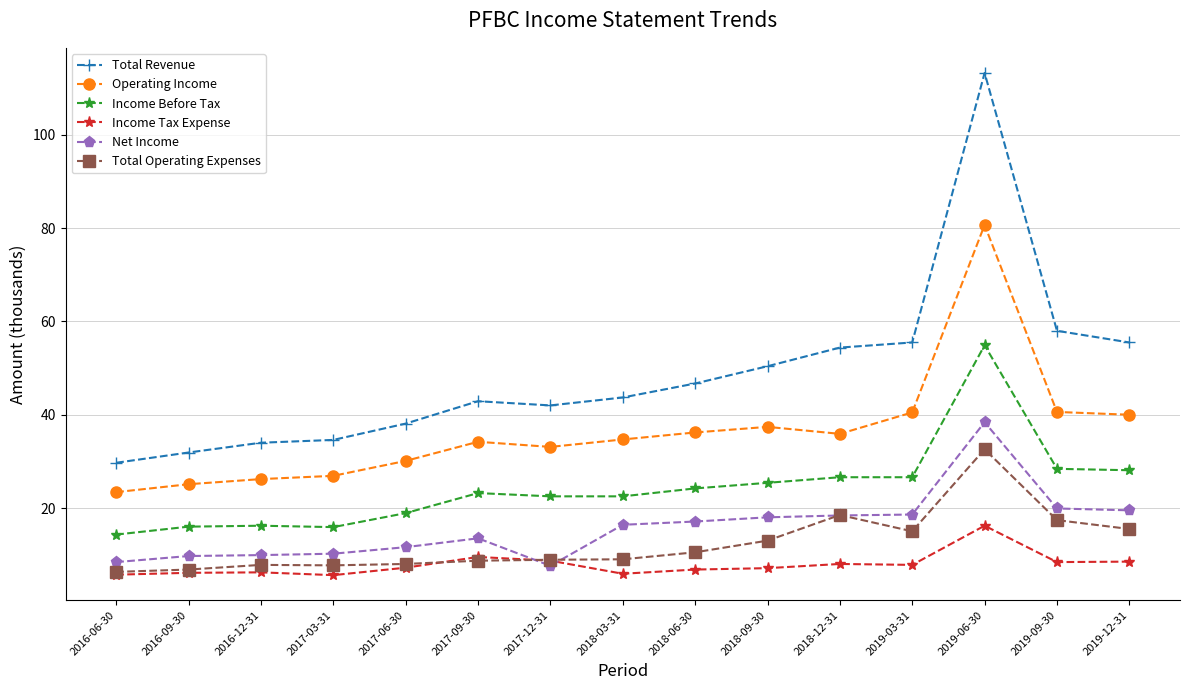

True or false: Total Operating Expenses and Income Before Tax cross at least once.

False